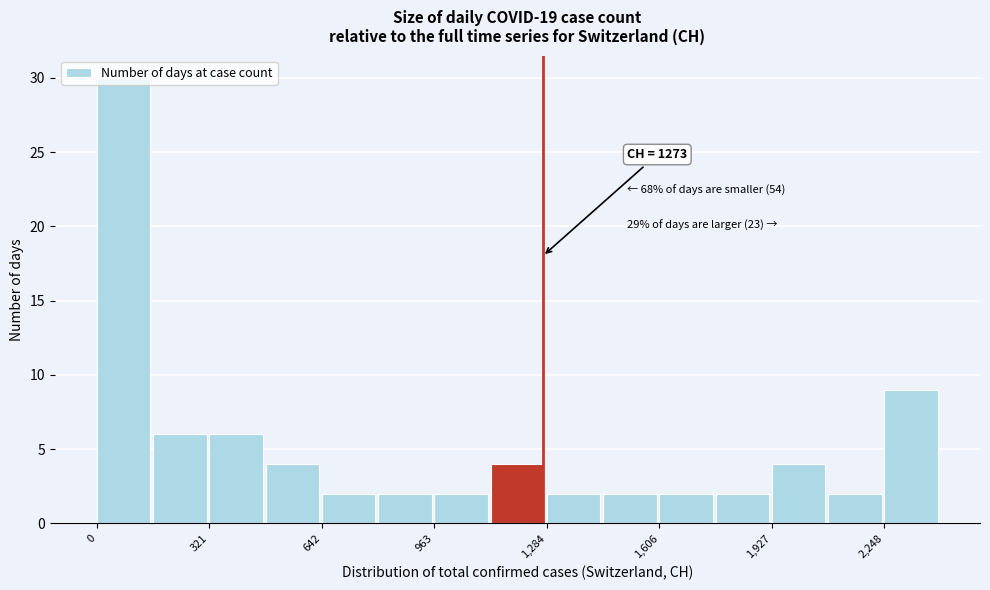

Read against the x-axis, roughly where is the centre of the tallest bar?

100